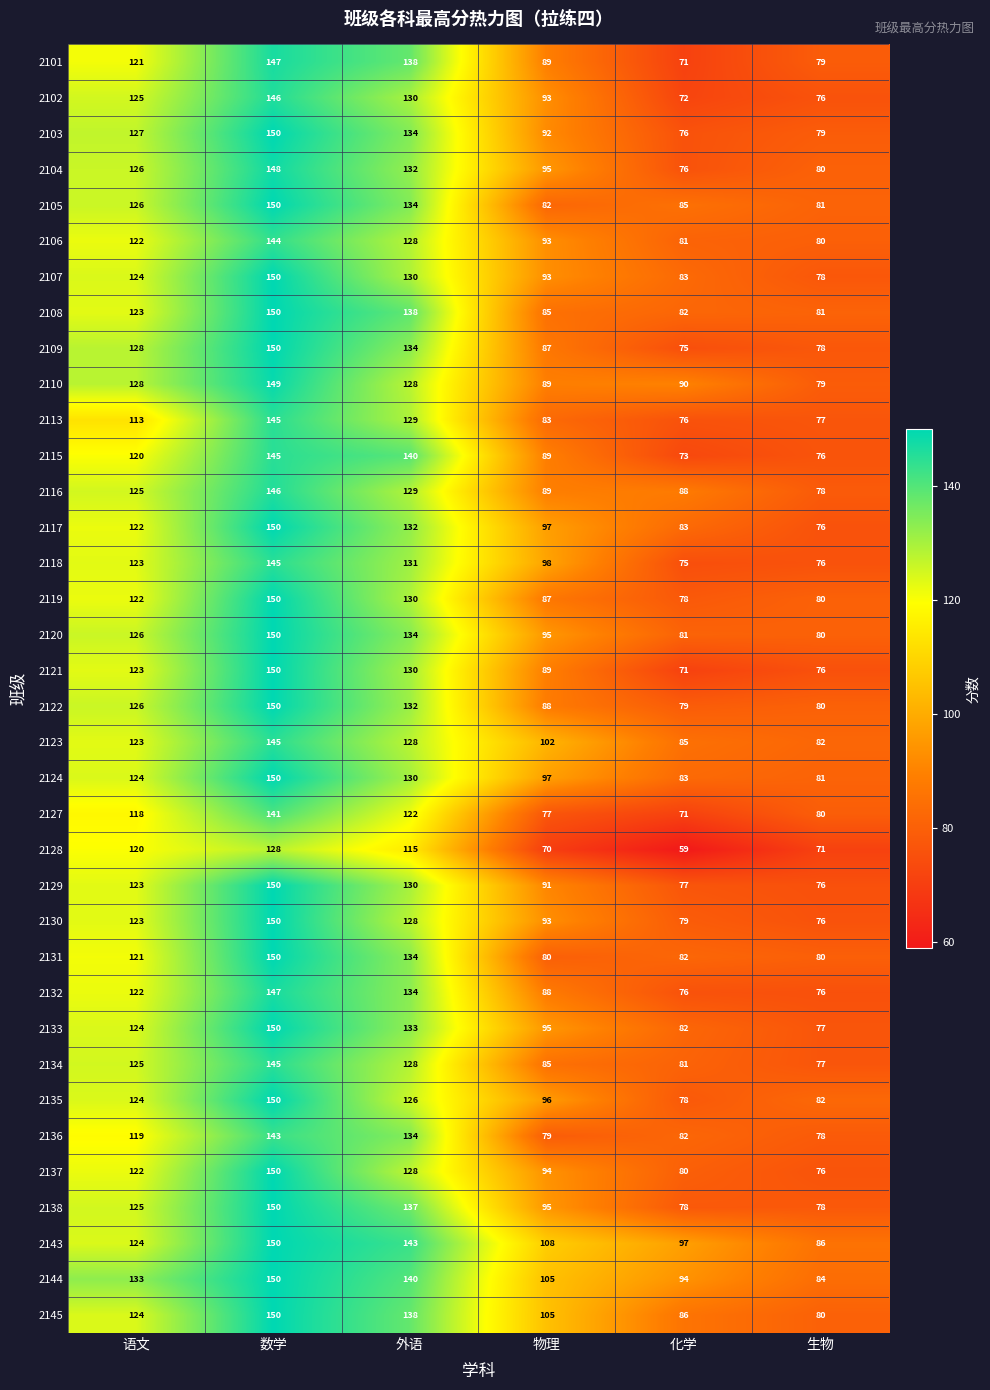

Which series has the largest total across all categories?

2143